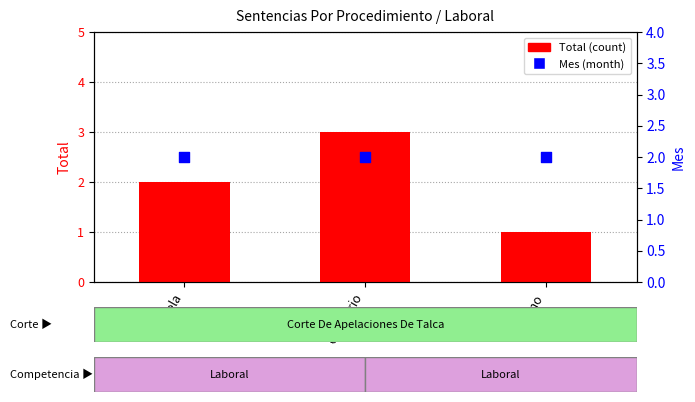

Which series reaches the maximum Y coordinate?

Total (count)